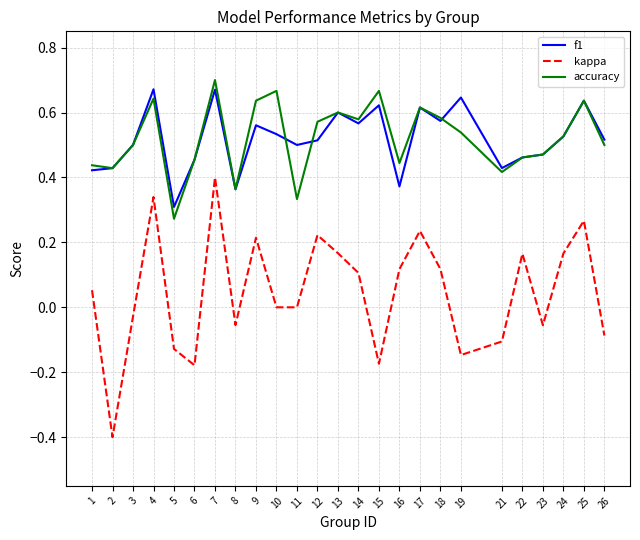

What is the minimum value shown in the chart?

-0.4